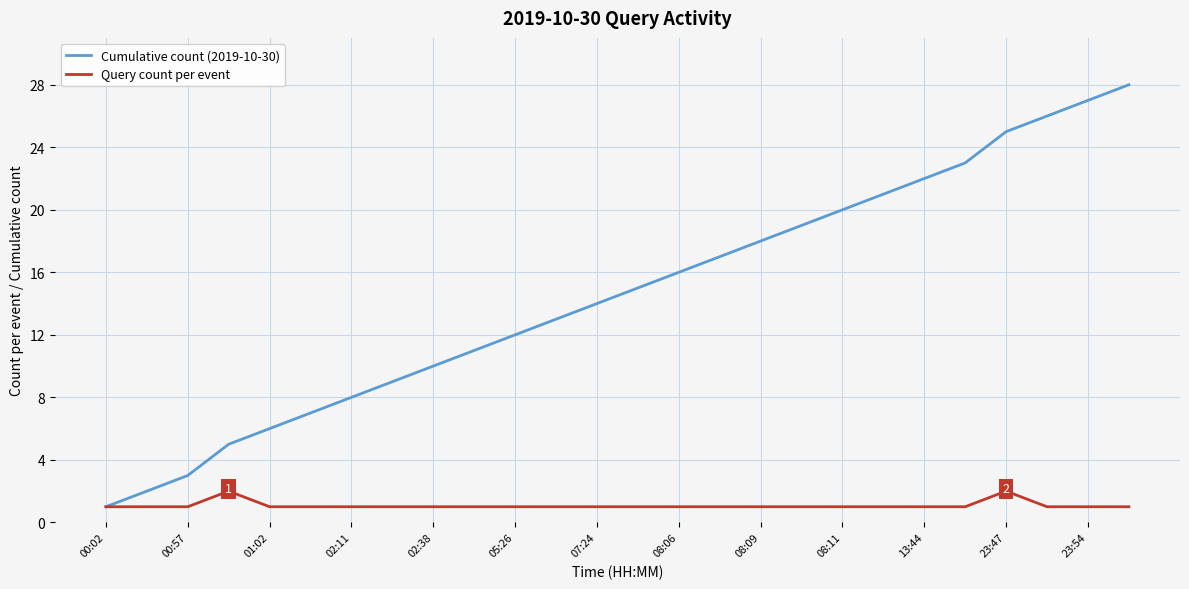

List the series in order of their overall mean, highest first.

Cumulative count (2019-10-30), Query count per event